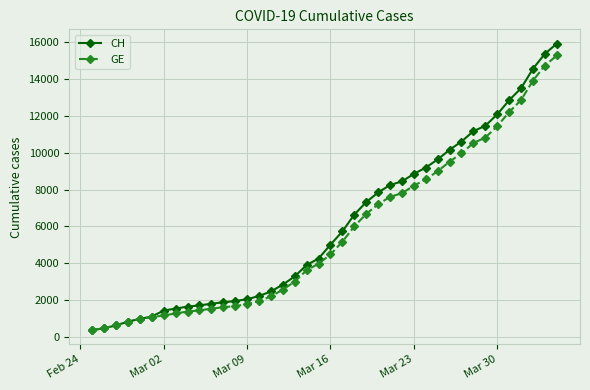

What is the value of the CH point at the 18th from the left?

3291